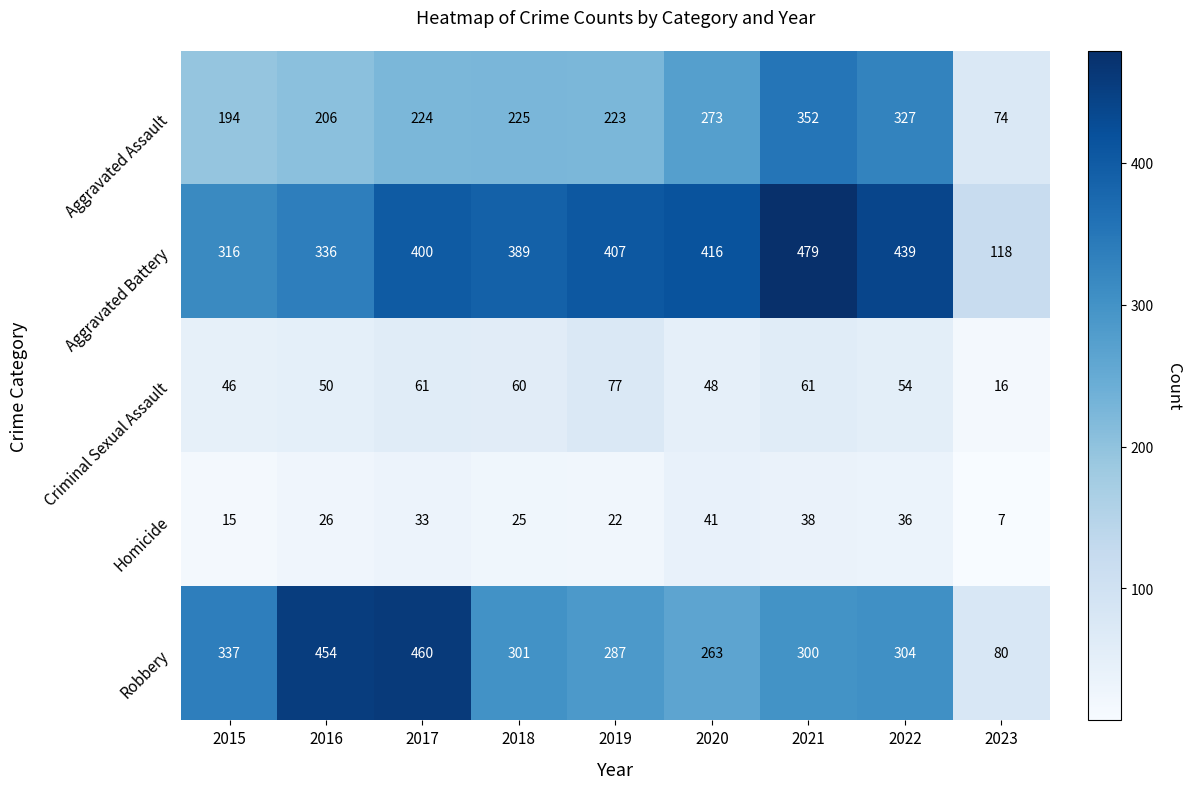

What is the greatest value displayed?

479